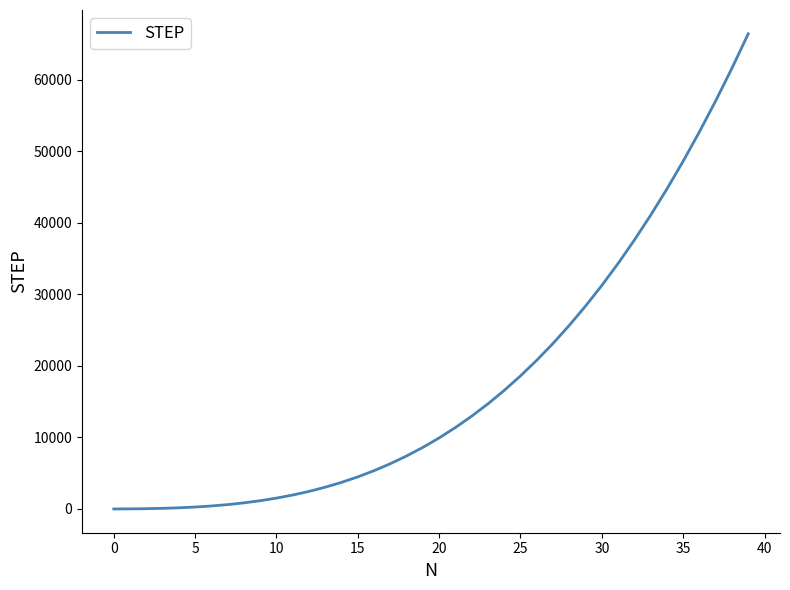

What is the difference between the maximum and minimum values?

66417